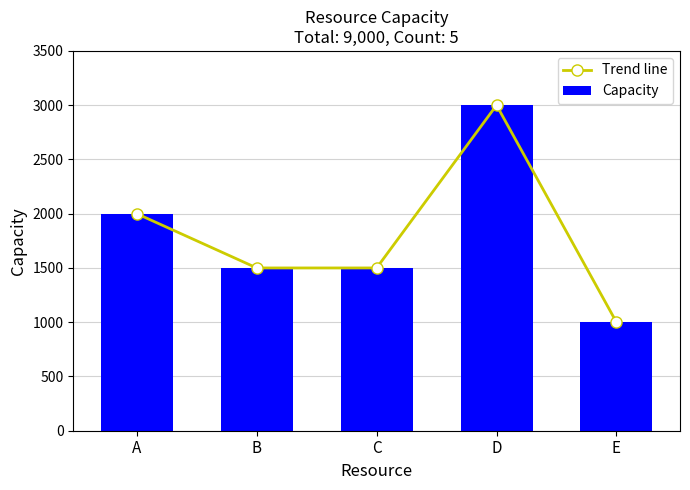

How many data points in Trend line are less than 1500?

1